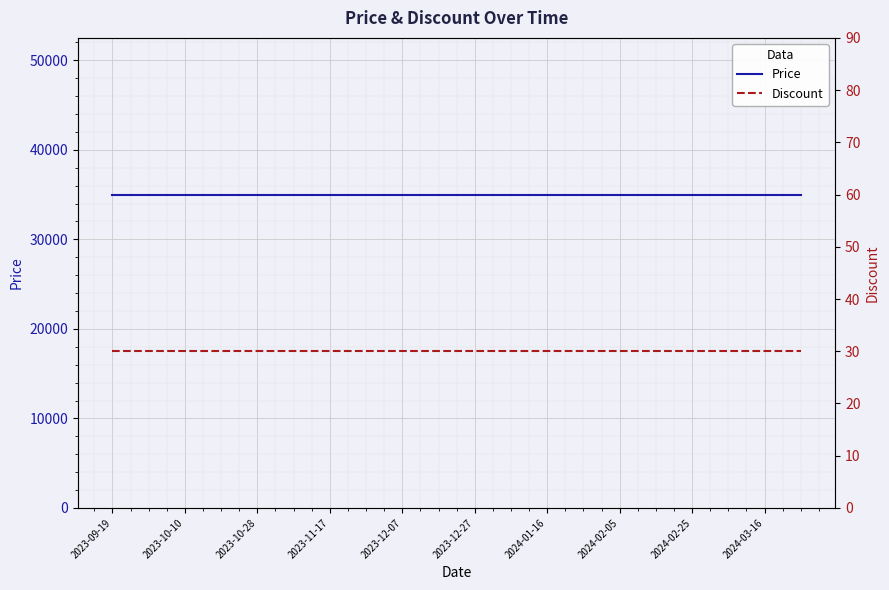

True or false: Discount and Price cross at least once.

False